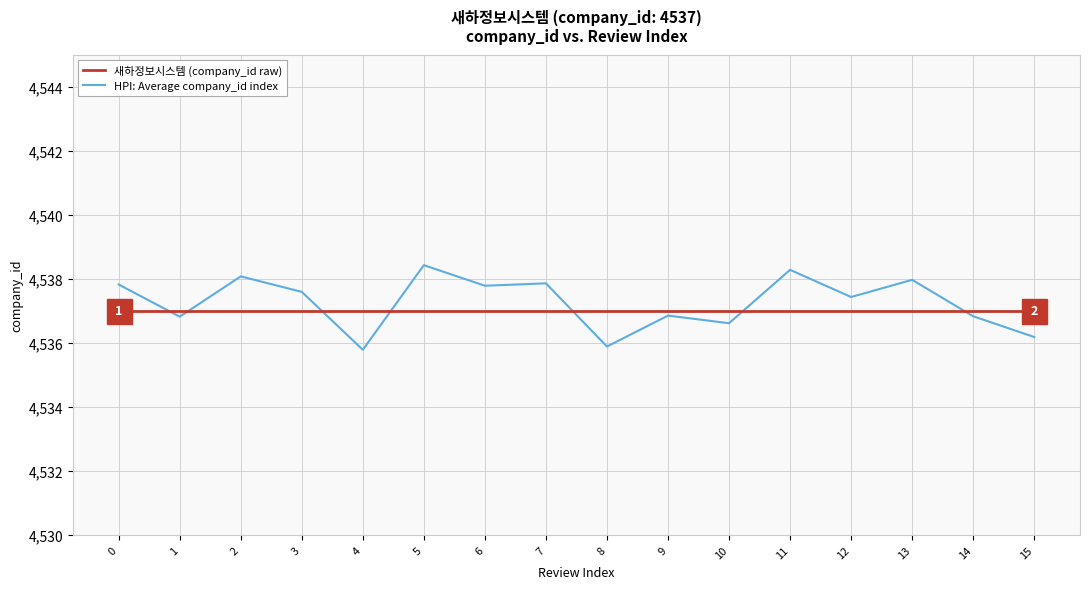

Which series has the largest total across all categories?

HPI: Average company_id index